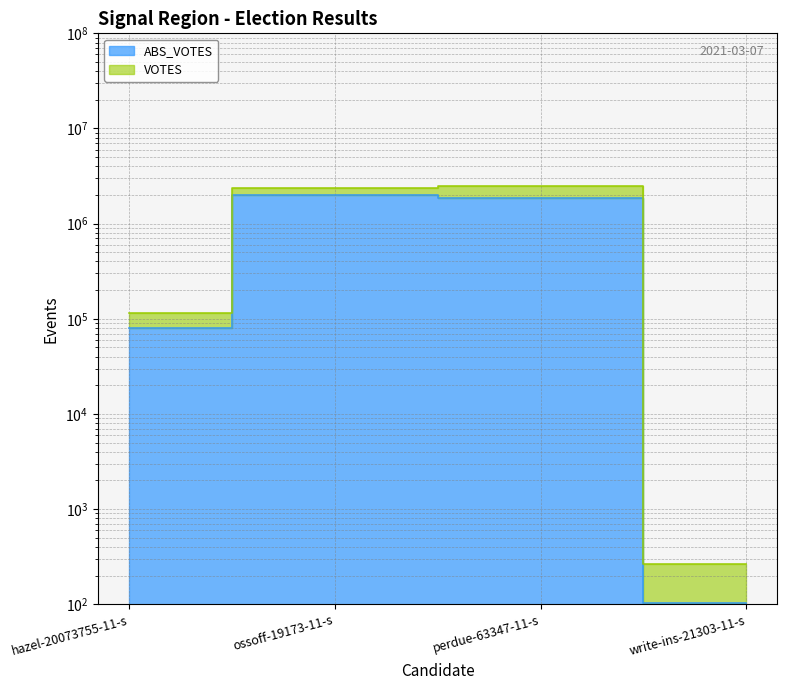

True or false: VOTES and ABS_VOTES intersect in this chart.

False